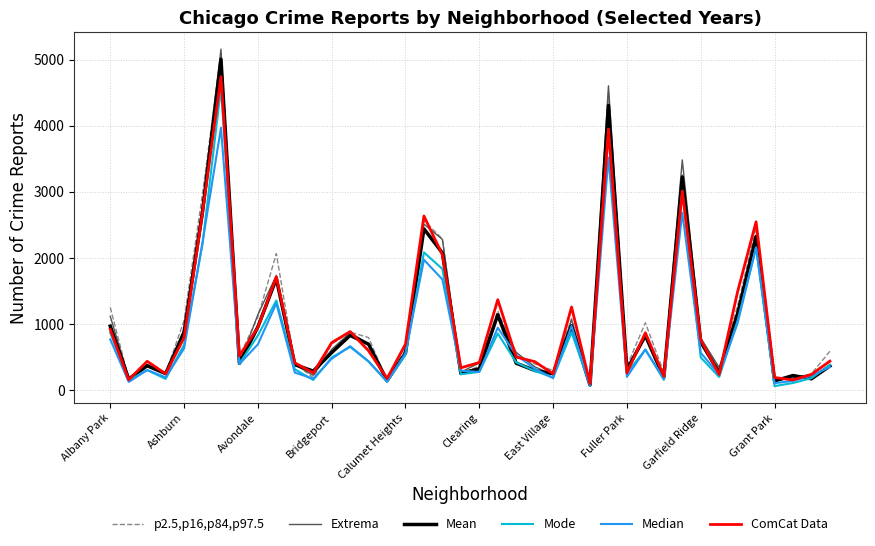

Which series has the largest range (max minus min)?

Extrema